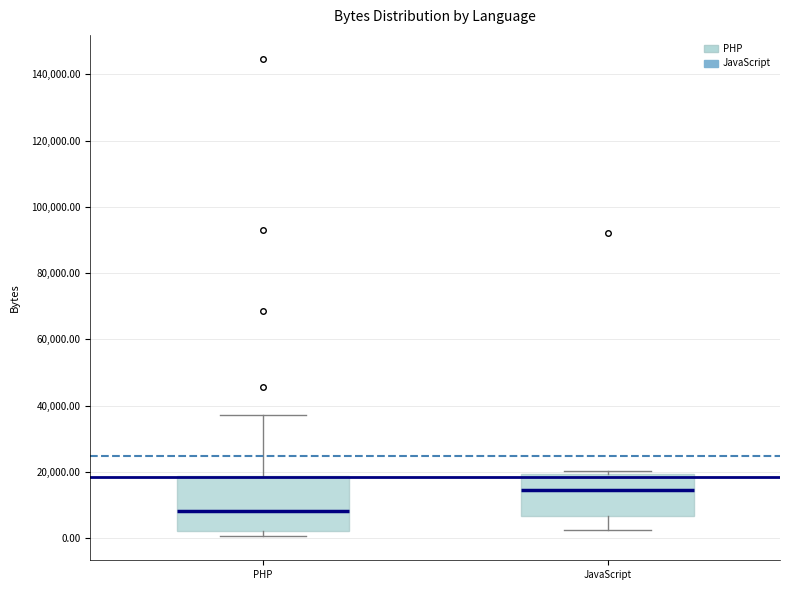

Reading left to right, read every box against the y-axis: the position of its median line, the range the box covers, and the ends of its whiskers. The values are not printed on the chart, so give them approximately, as read against the axis.

PHP: median 8000, box 2000 to 18000, whiskers 0 to 38000
JavaScript: median 14000, box 6000 to 20000, whiskers 2000 to 20000 (just above the box's upper edge)